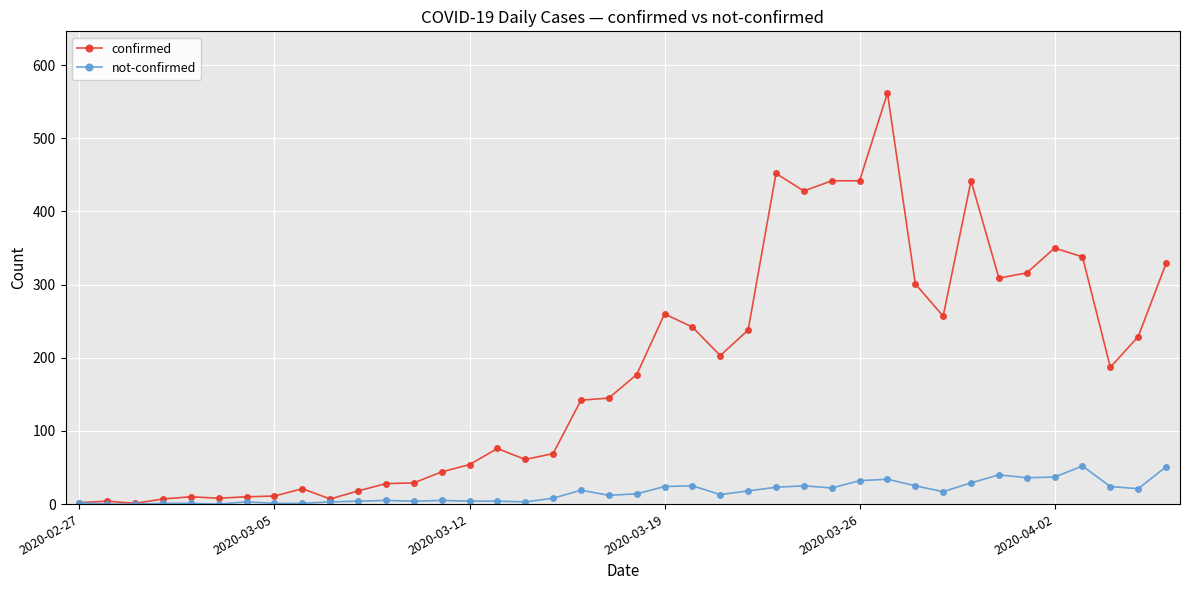

What is the greatest value displayed?

562